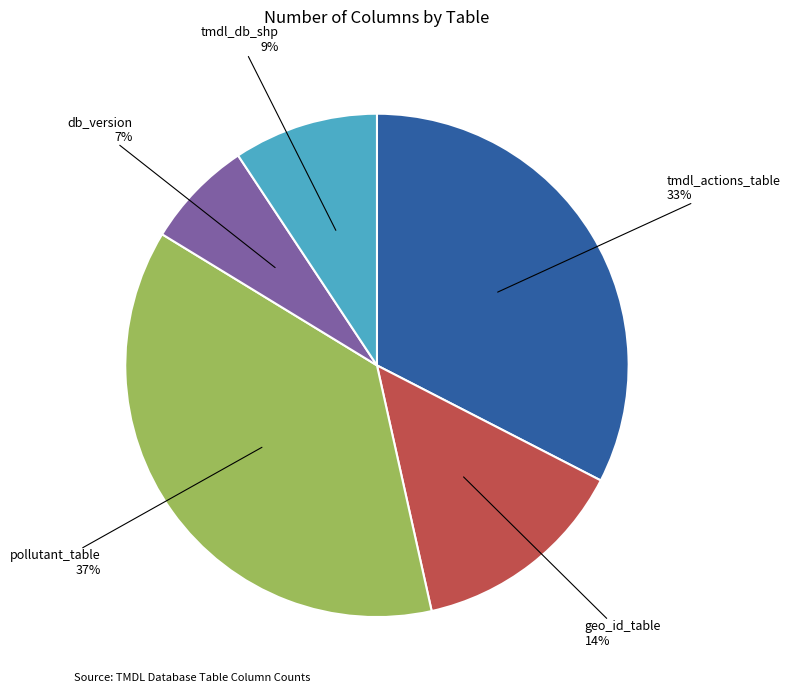

Which has a higher value, tmdl_db_shp or pollutant_table?

pollutant_table